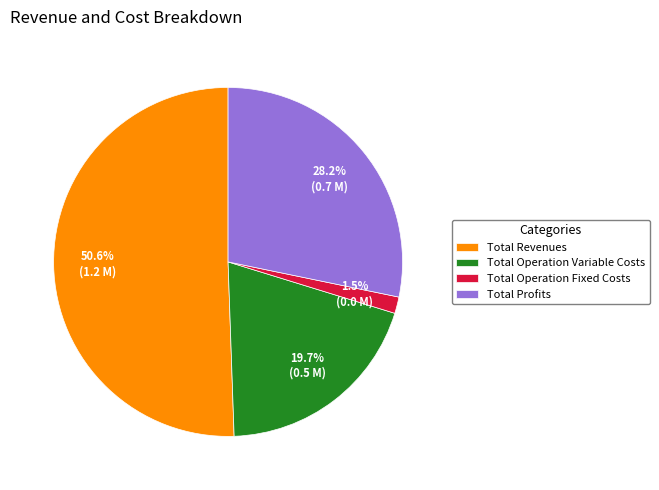

What is the smallest slice in the pie chart?

Total Operation Fixed Costs